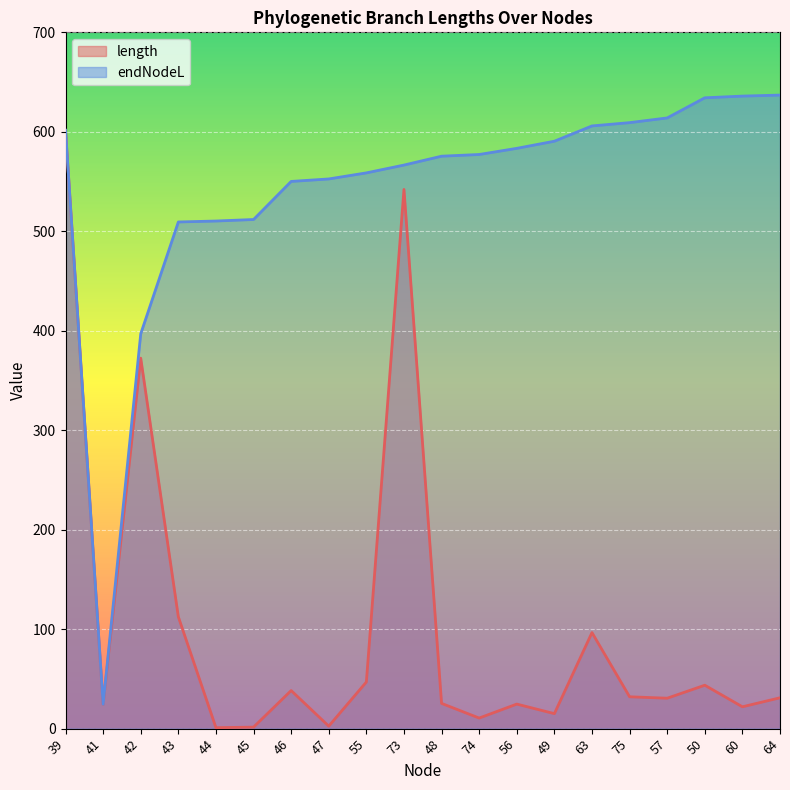

Reading right to left, transcribe all the data shown in this chart.

length: 31.0	22.0	43.6	30.6	32.0	96.5	15.1	24.7	10.6	25.4	542.1	46.9	2.5	38.3	1.5	0.9	112.4	372.4	24.5	601.5
endNodeL: 636.9	635.9	634.2	613.9	609.2	605.9	590.5	583.4	577.2	575.5	566.6	558.7	552.6	550.1	511.8	510.3	509.4	396.9	24.5	601.5